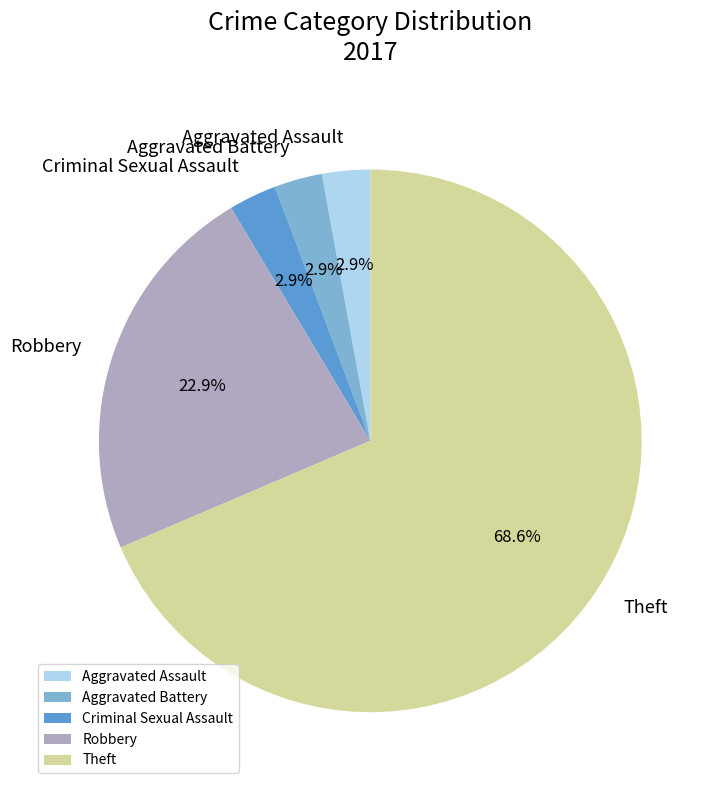

Combined, what portion of the pie is Aggravated Battery and Robbery?

25.7%